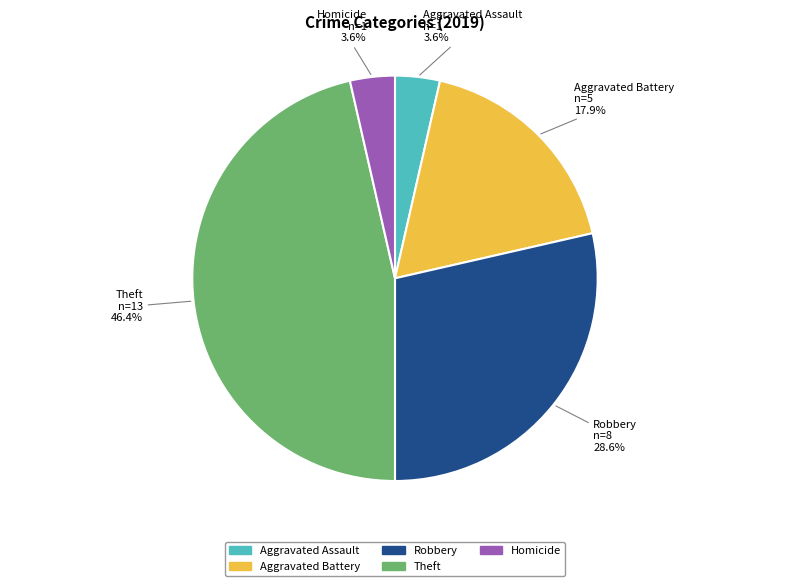

Does any single category account for the majority?

No